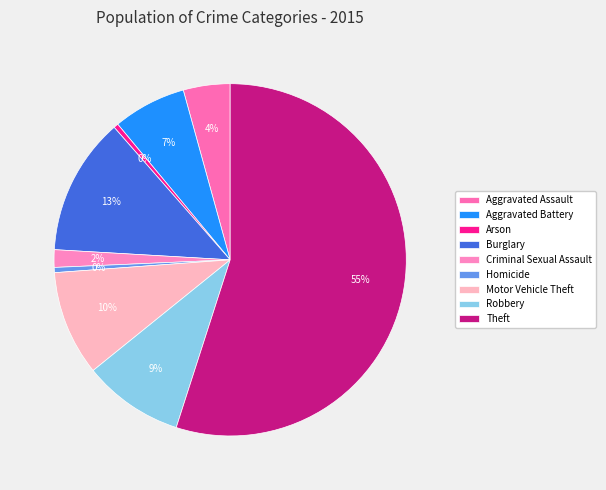

To the nearest percent, what is the combined percentage of Homicide and Criminal Sexual Assault?

2%